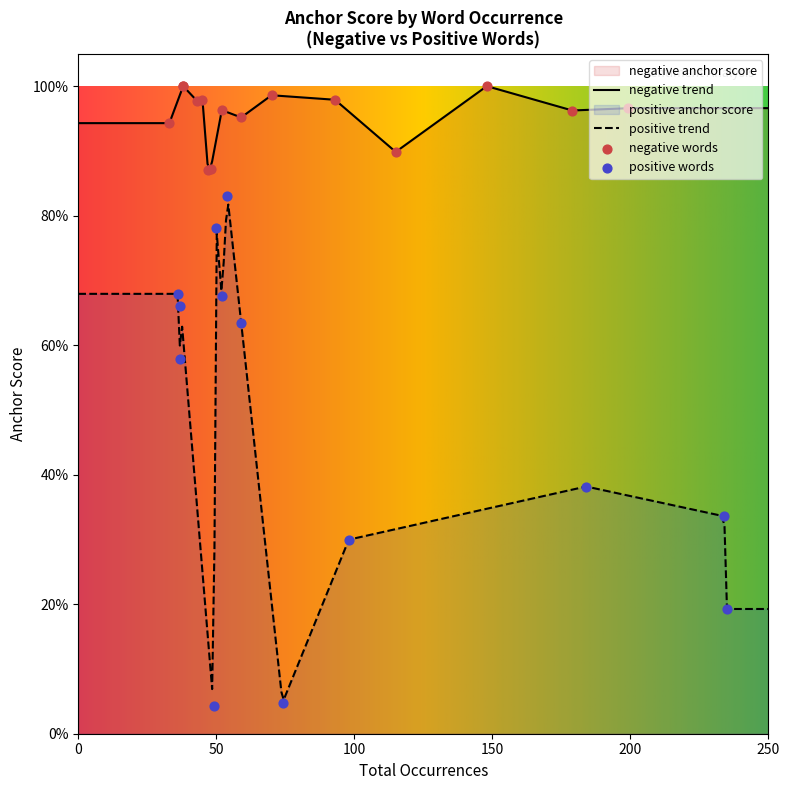

Which series contains the highest Y value?

negative anchor score